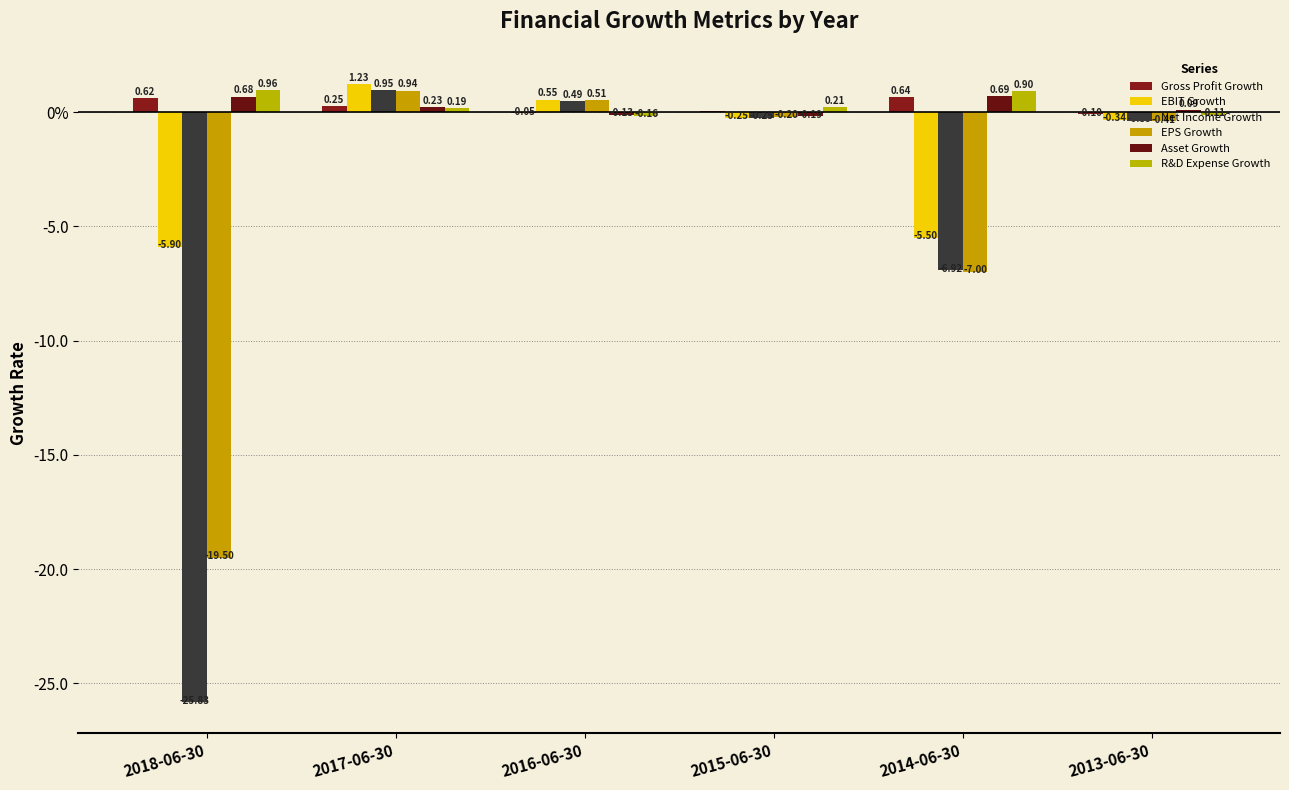

Are the bars horizontal?

No